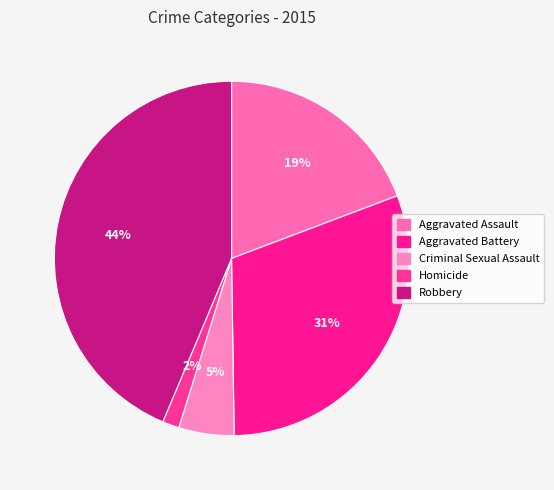

What percentage do Homicide and Criminal Sexual Assault together represent?

6.6%